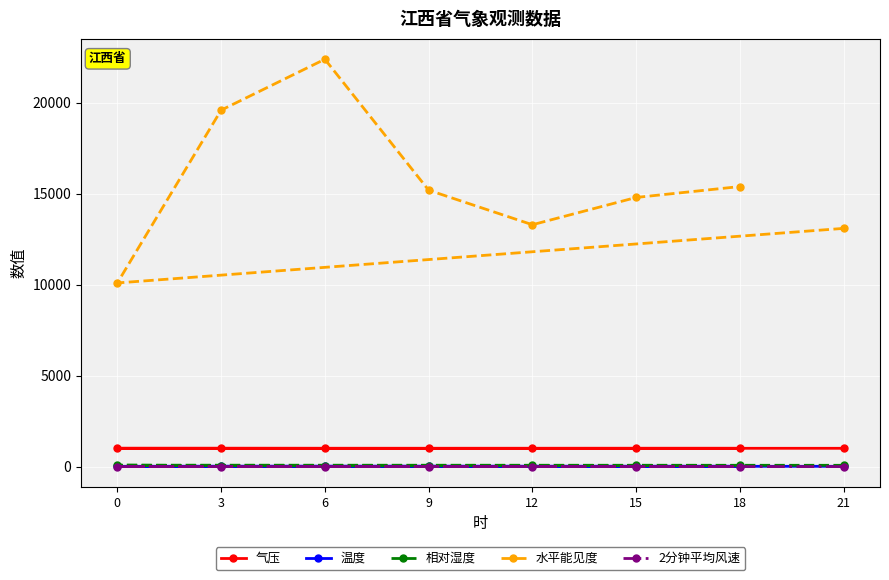

What is the average value of the 温度 series?

20.4